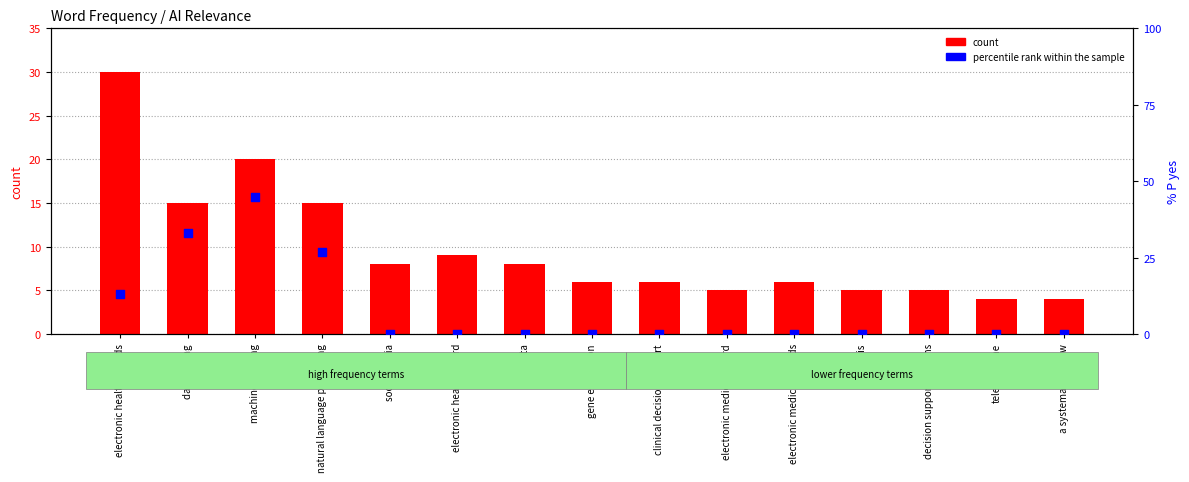

What are all the series names shown in the legend?

count, percentile rank within the sample